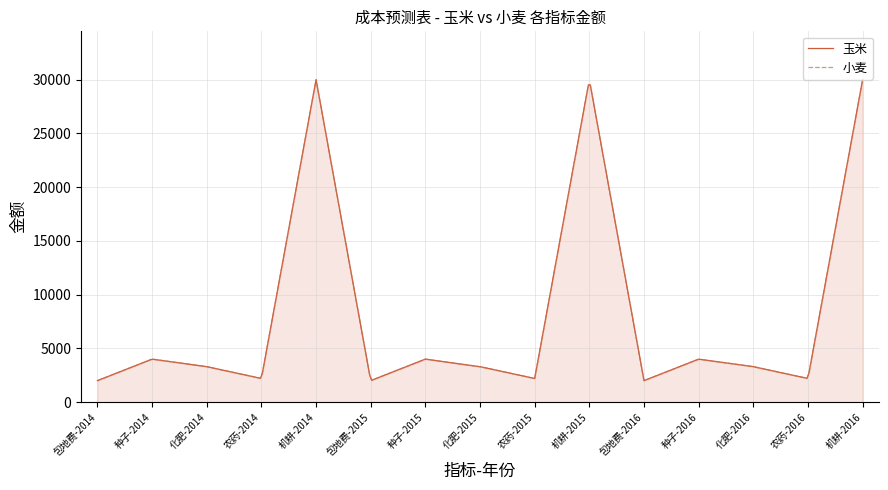

How many distinct data groups are displayed?

2